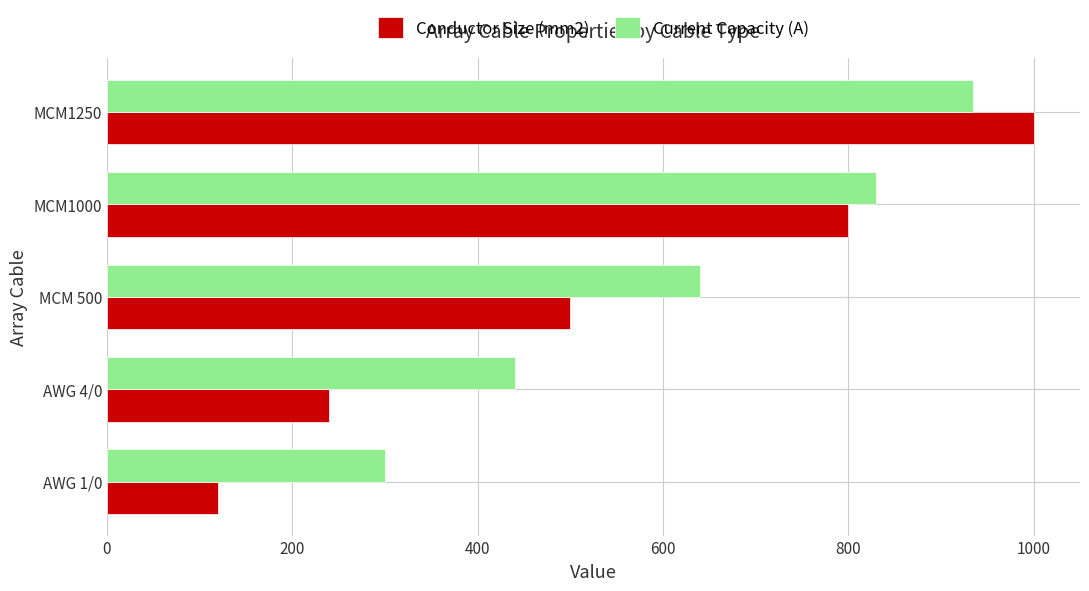

At which category is the sum across all series the highest?

MCM1250